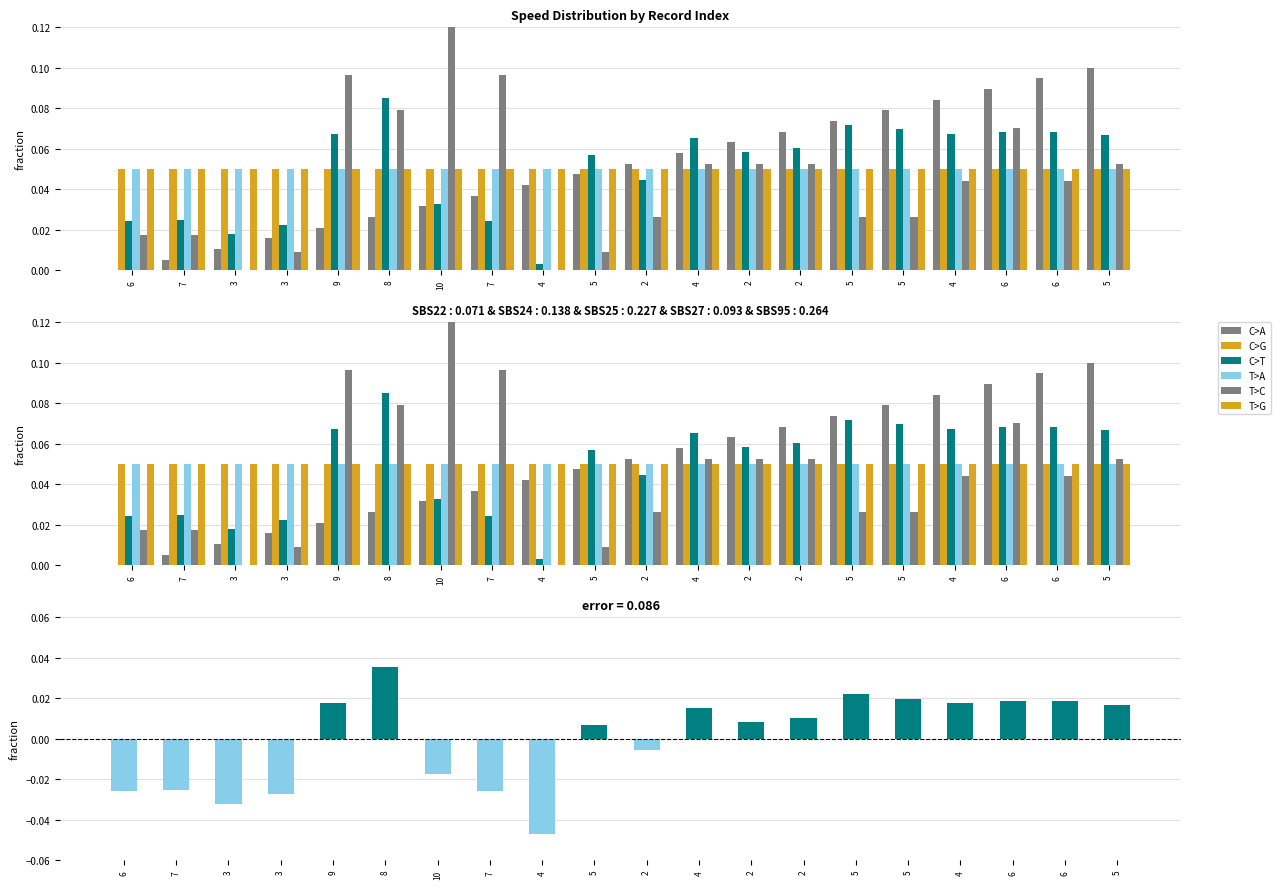

At which label does 方向 reach its peak?

8